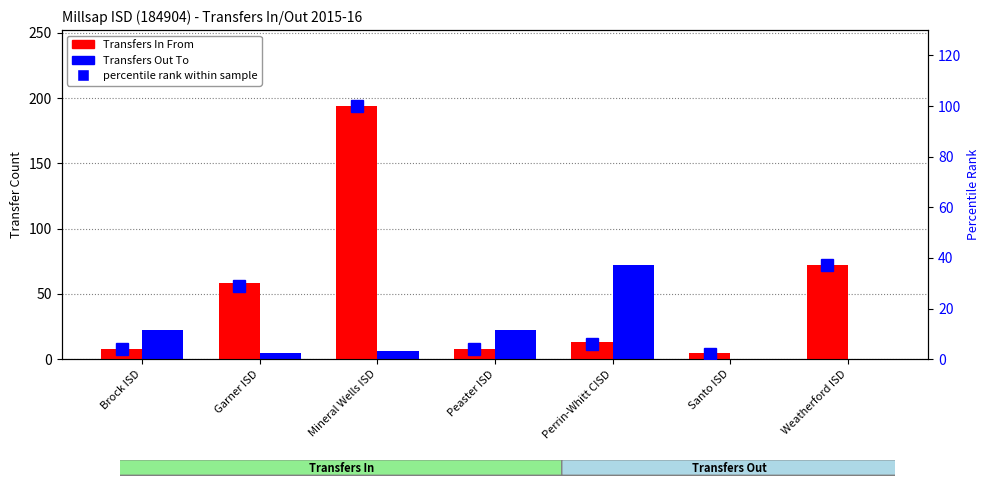

How many data points does each series have?

7